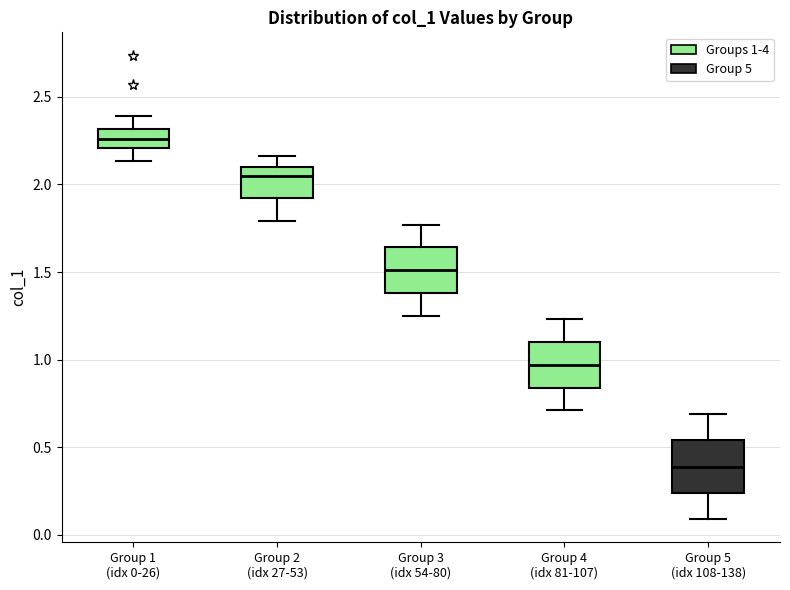

Where is the lower edge of the box for Group 1 (idx 0-26) on the y-axis? The values are not printed on the chart, so give them approximately, as read against the axis.

2.20